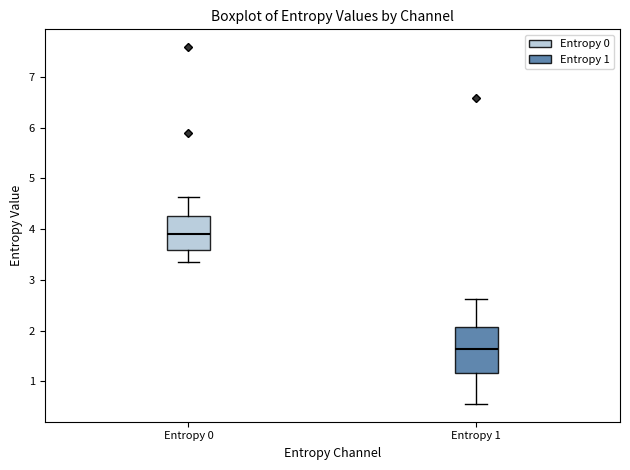

Which box has the highest median line?

Entropy 0